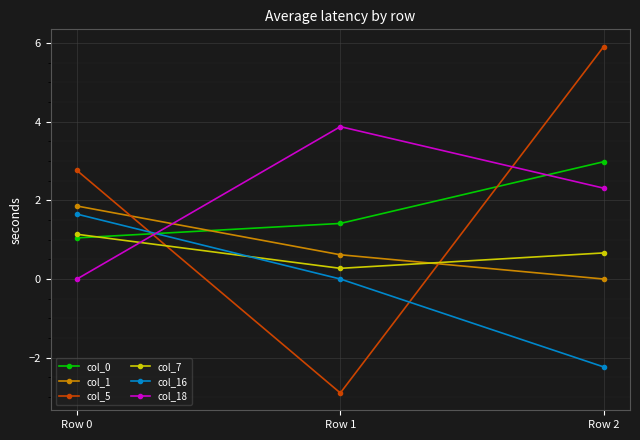

Where does the col_18 series first go above 2?

Row 1